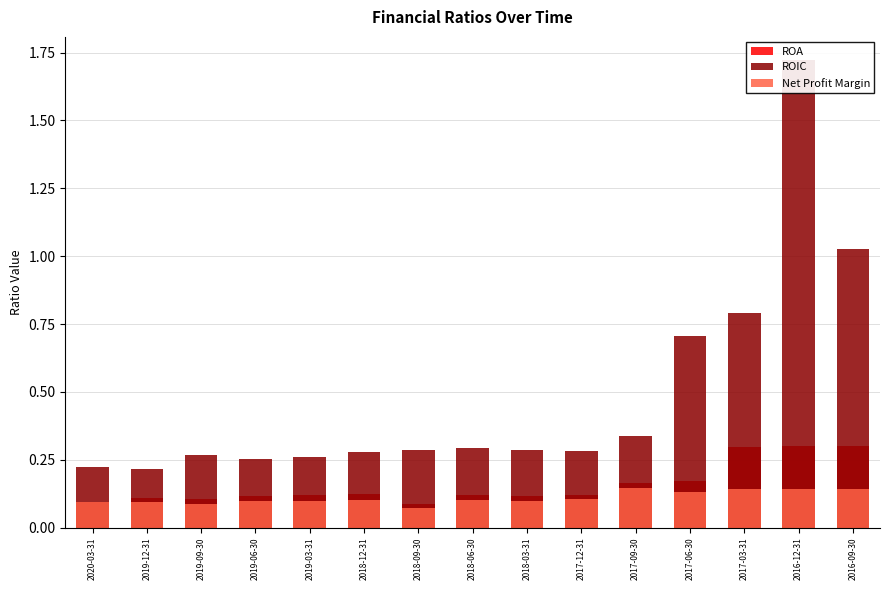

Which series has the widest spread of values?

ROIC